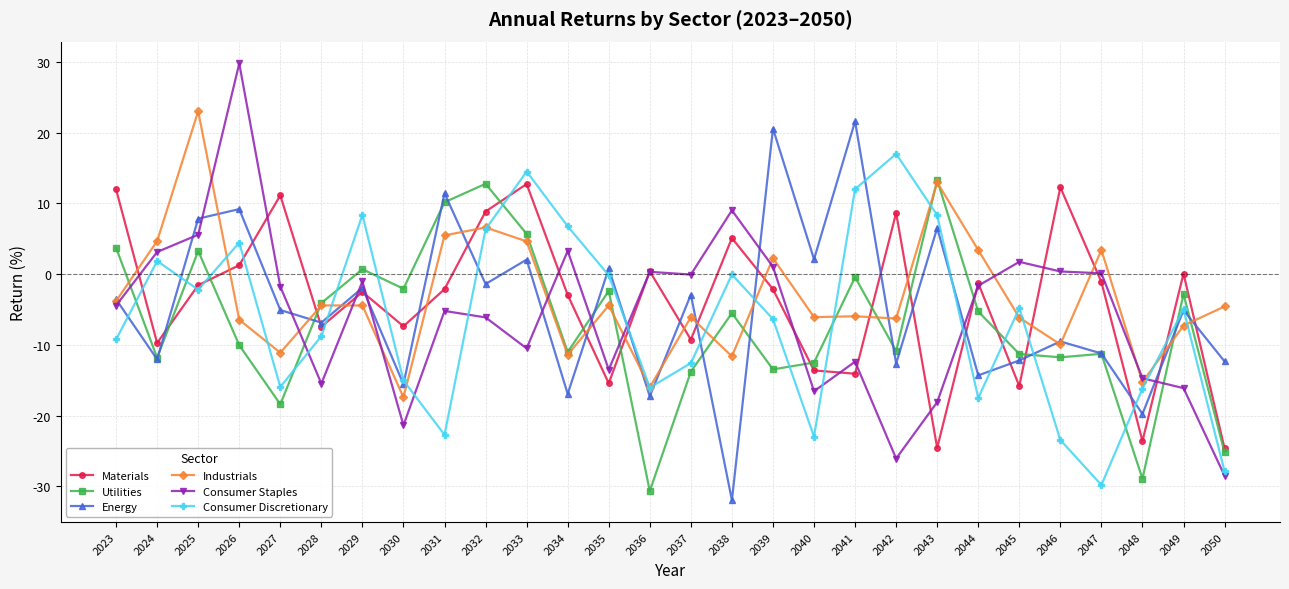

True or false: Utilities and Energy intersect in this chart.

True